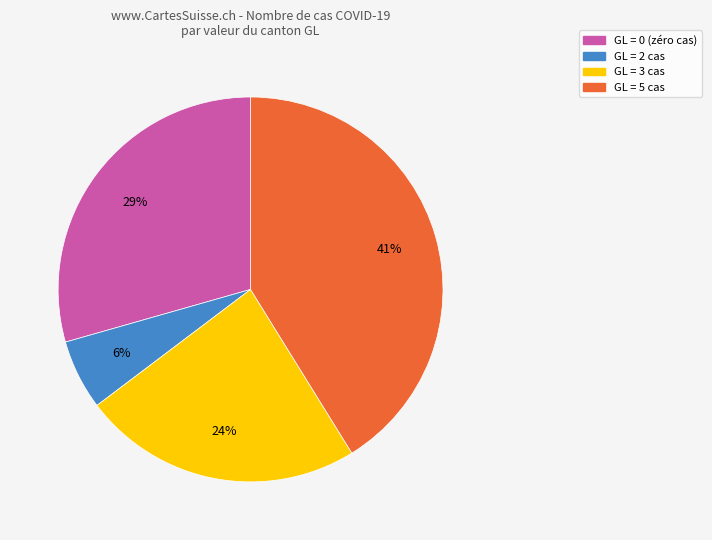

To the nearest percent, what is the difference between the largest and smallest slice percentages?

35%